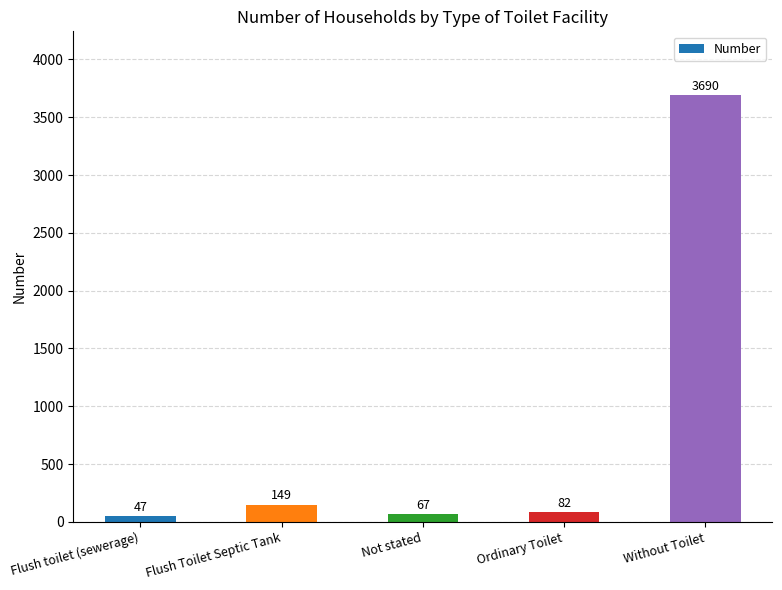

What is the sum of the values at Ordinary Toilet and Without Toilet?

3772